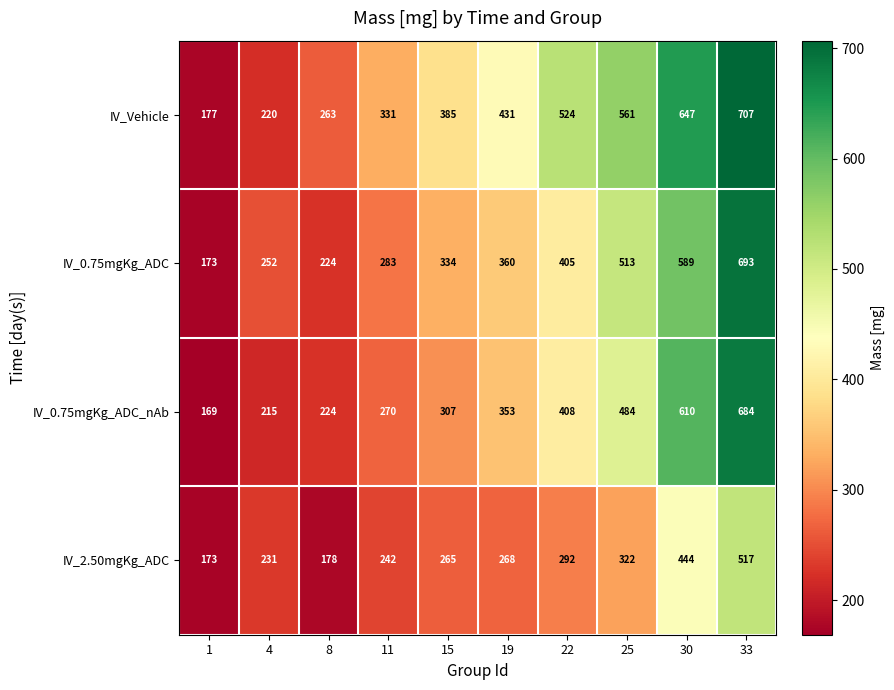

How many categories are shown in the chart?

10